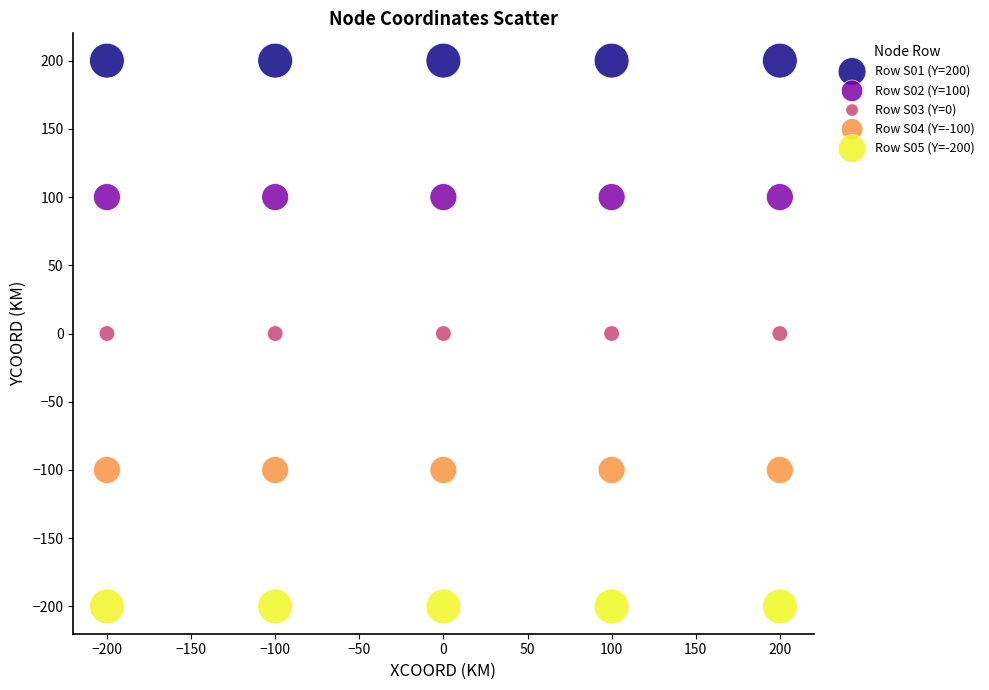

Which series reaches the minimum Y coordinate?

Row S05 (Y=-200)